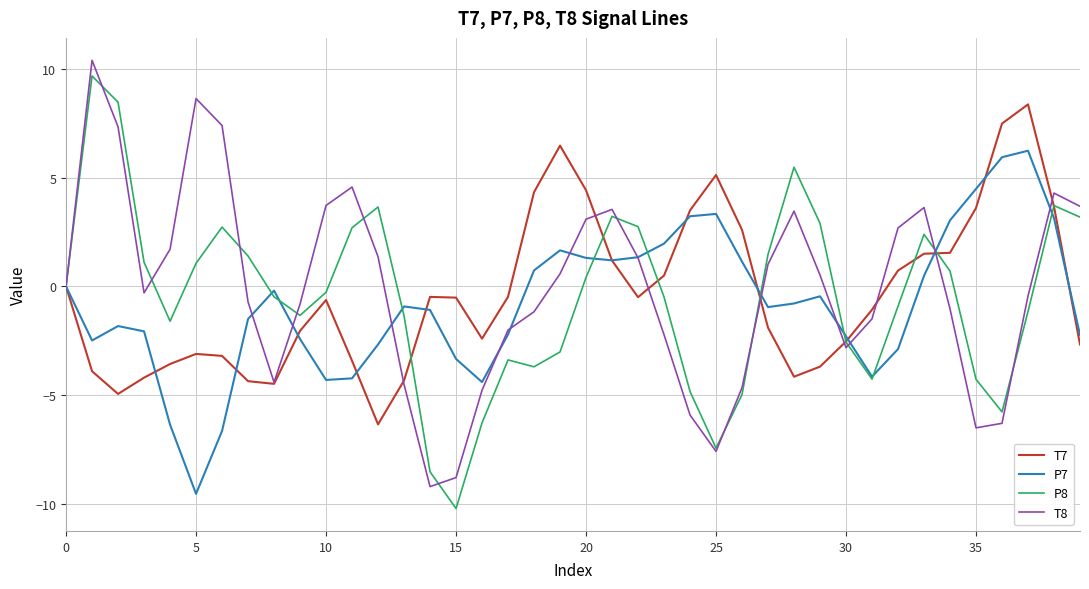

What is the minimum value for T8?

-9.2